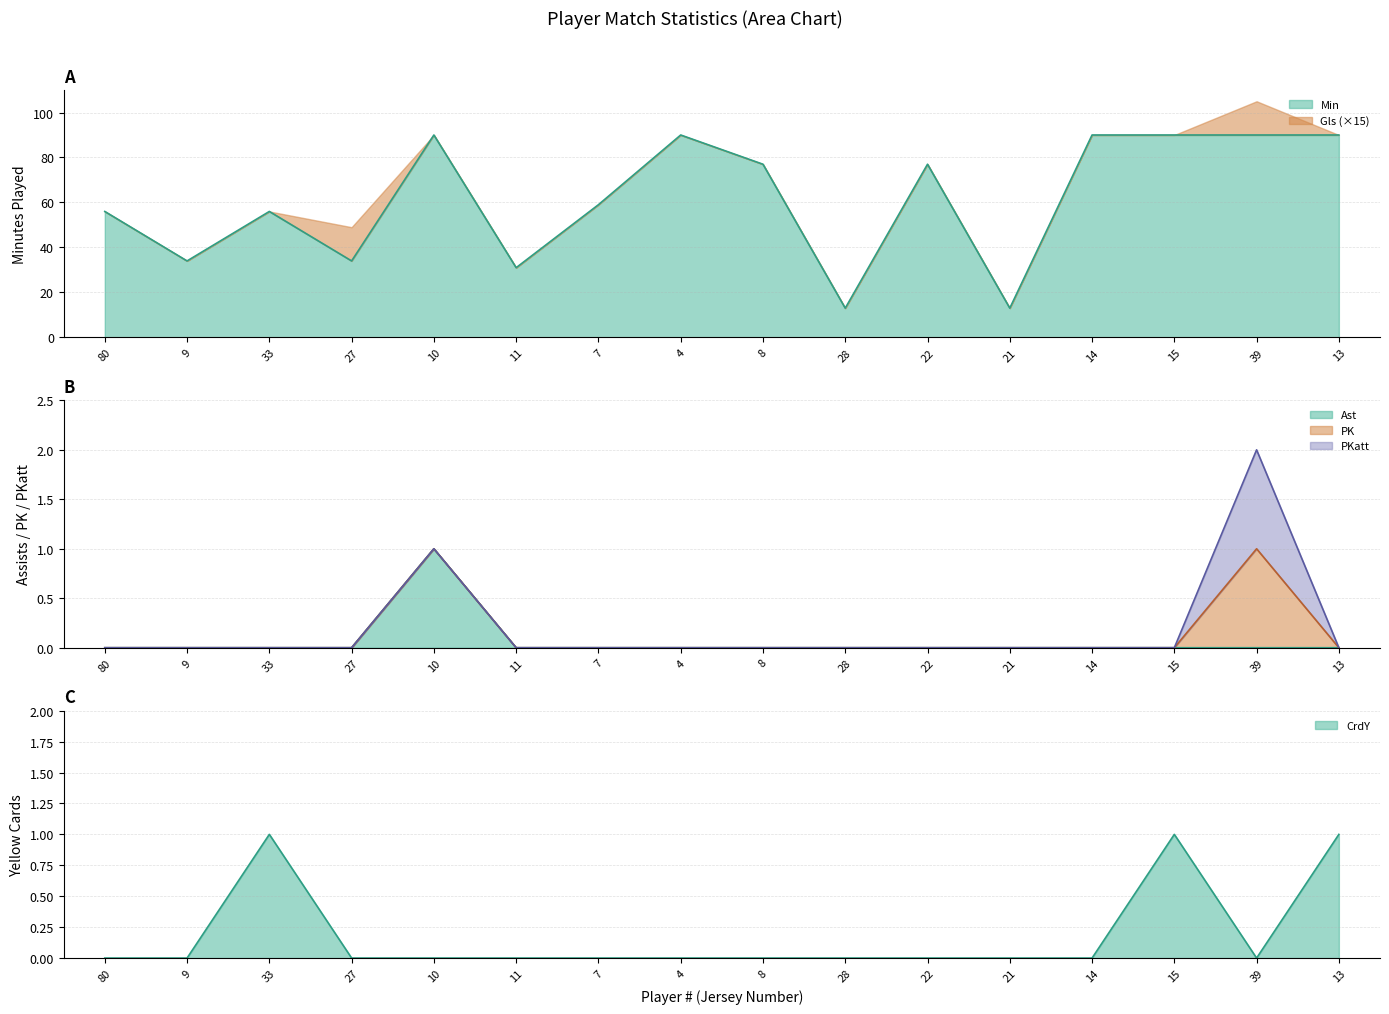

What is the spread (max minus min) of values at 15?

90